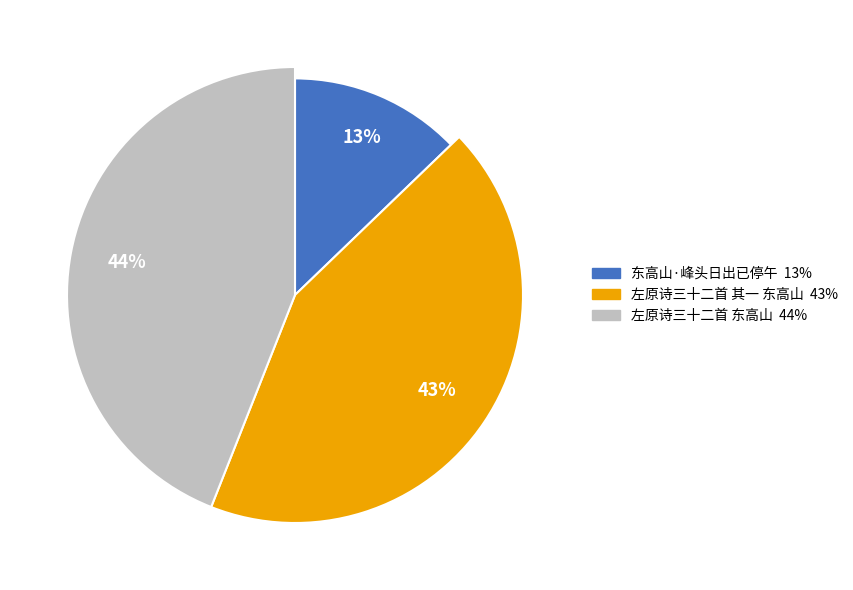

What is the ratio of the value at 左原诗三十二首 东高山 to the value at 左原诗三十二首 其一 东高山?

1.0